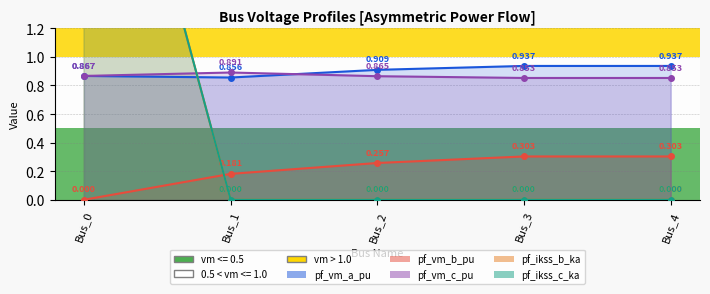

True or false: pf_ikss_c_ka has more than 0 interior local peaks.

False